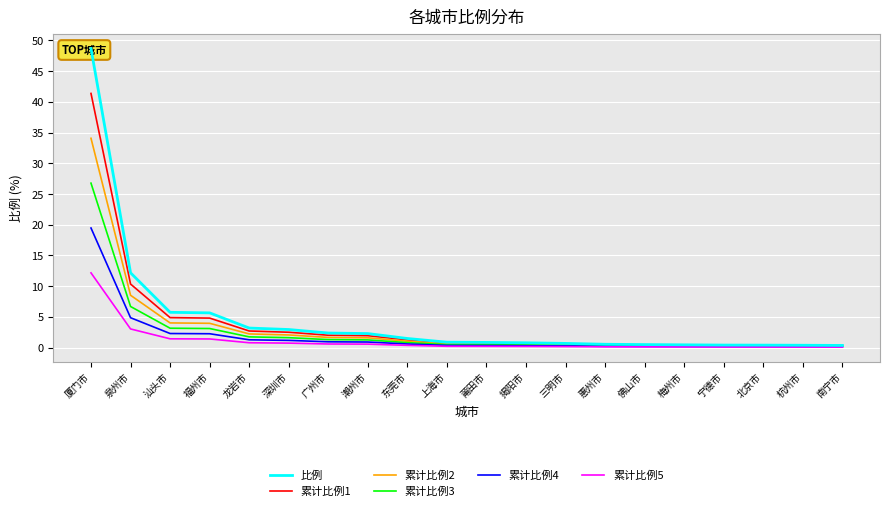

True or false: 累计比例5 has a value of 2.0 at 汕头市.

False